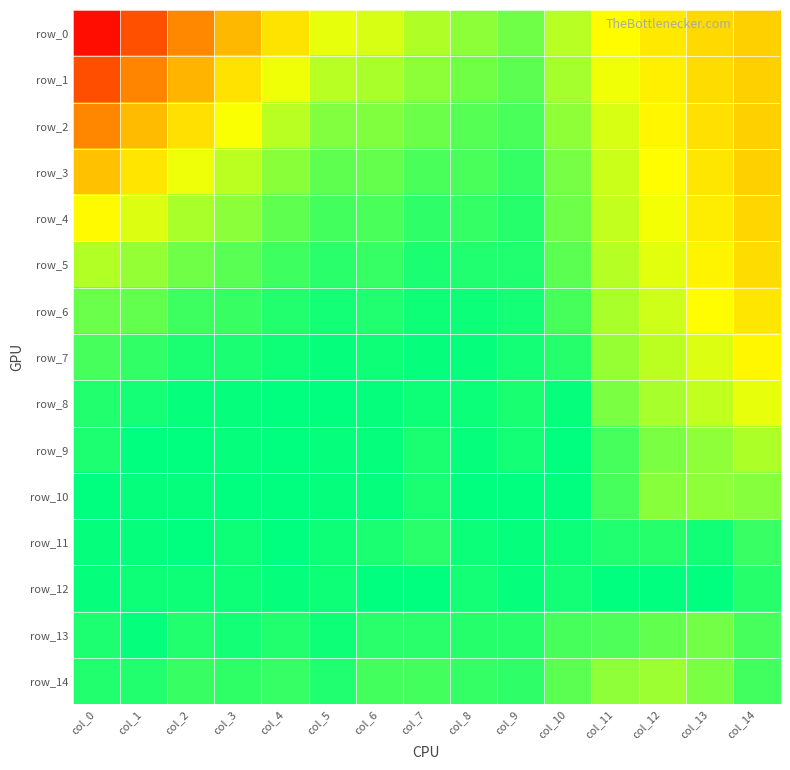

Is it true that row_10 equals 1.0 at col_12?

True